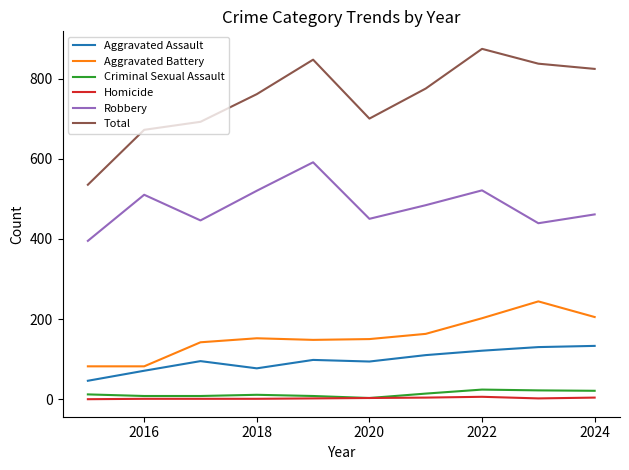

What is the highest value of the Aggravated Assault series?

133